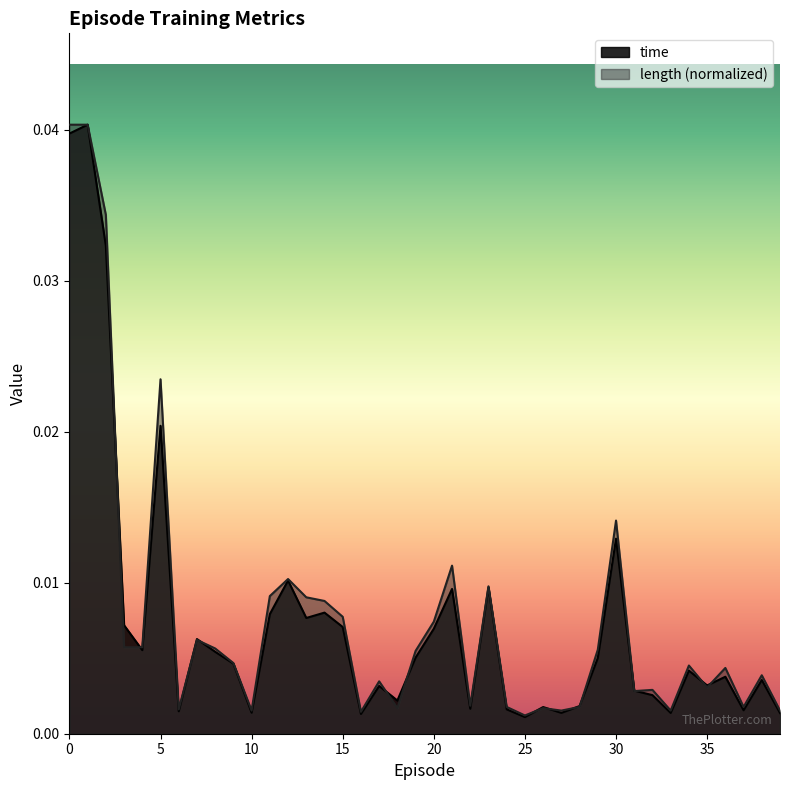

True or false: length has a value of 0.0 at 5.

False